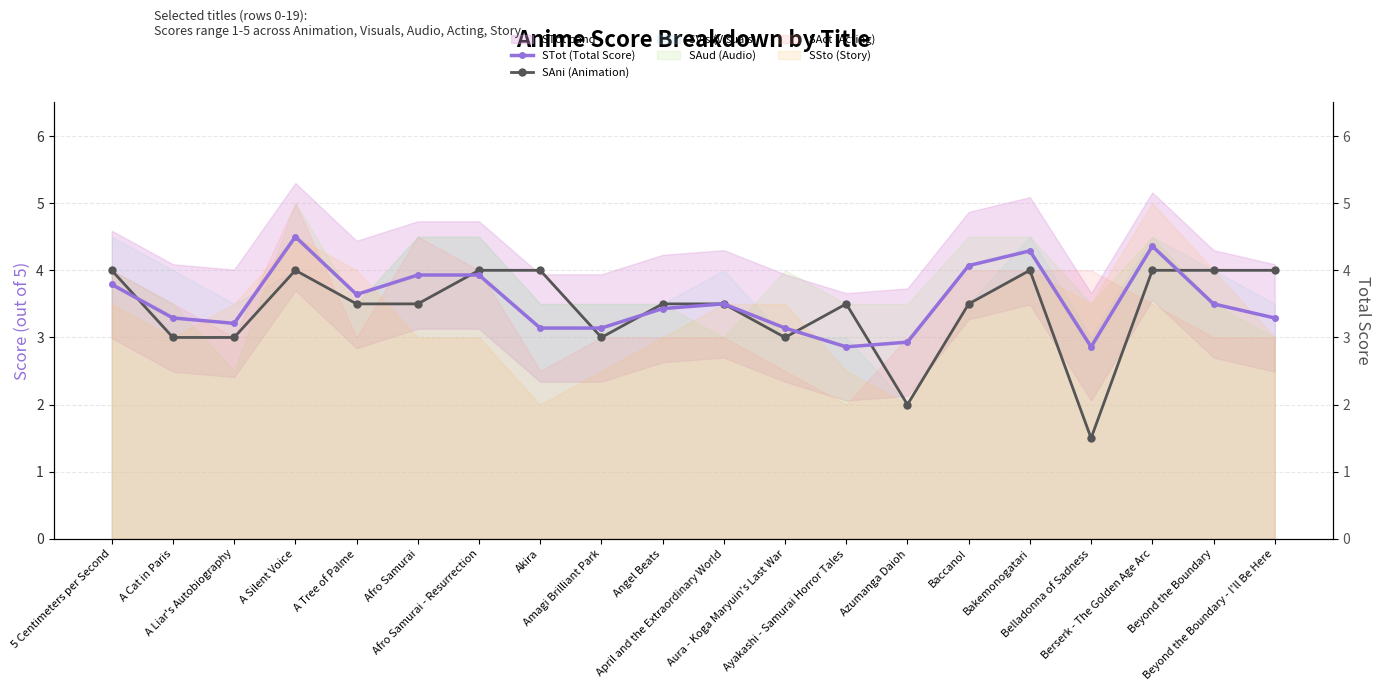

Is it true that STot (Total Score) equals 3.1 at Amagi Brilliant Park?

True